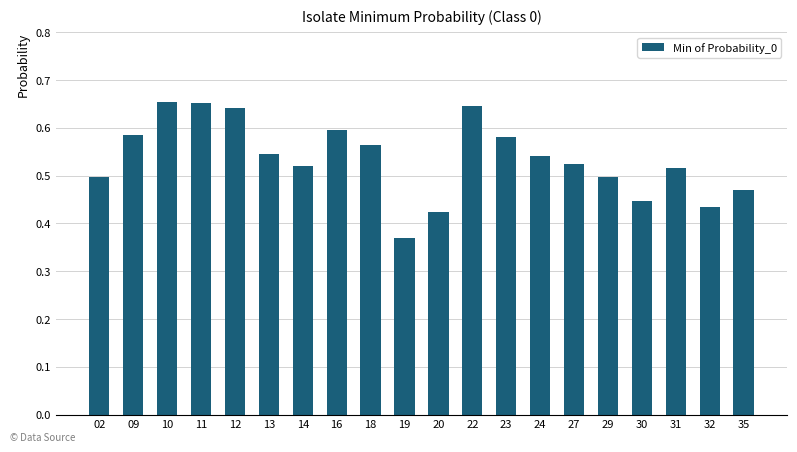

What is the change in value from 23 to 29?

-0.1